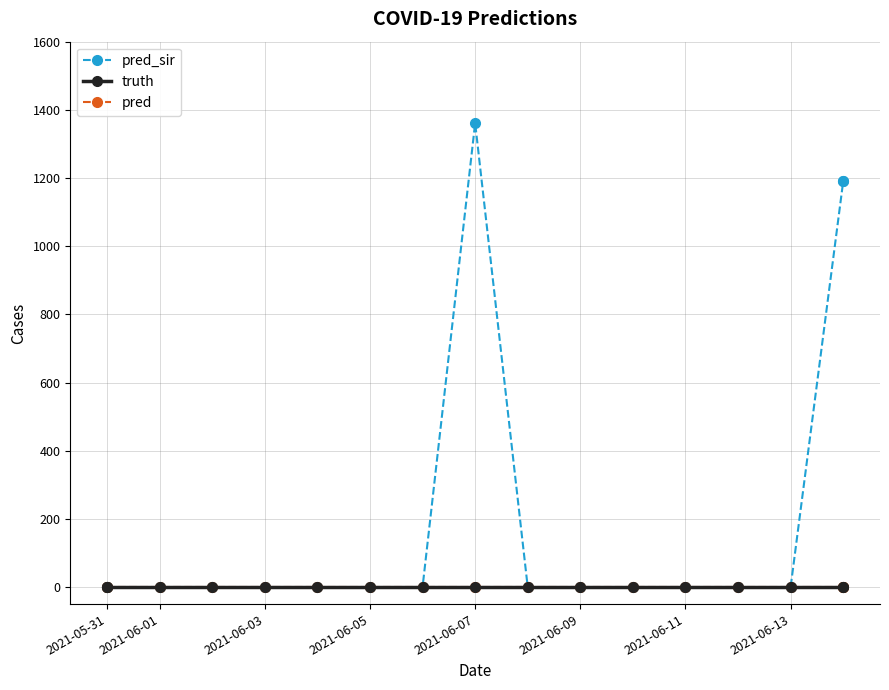

Does the chart have visible grid lines?

Yes